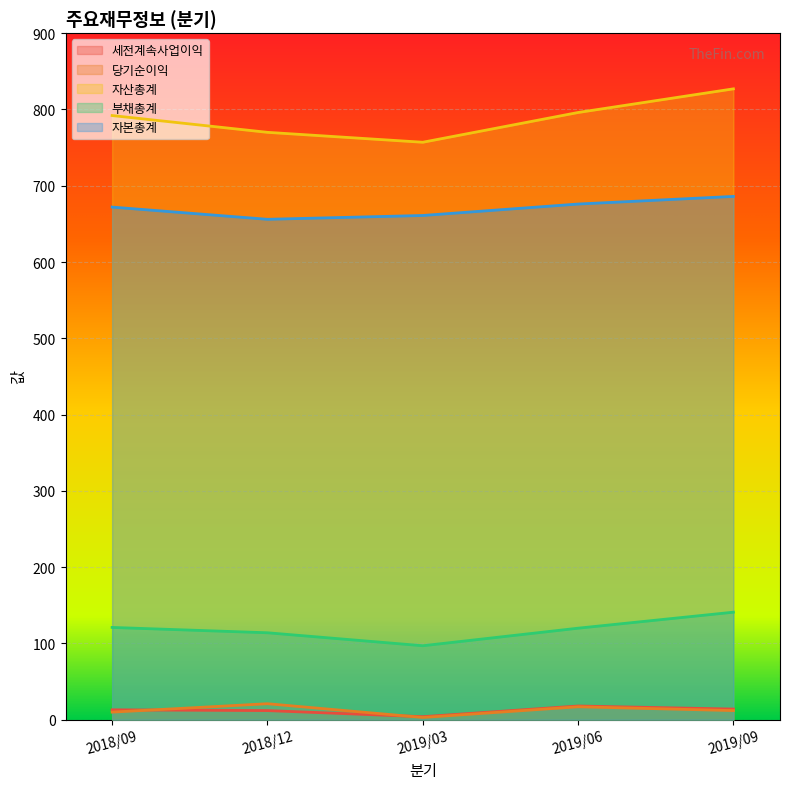

The value of 세전계속사업이익 at 2019/09 is 19. True or false?

False